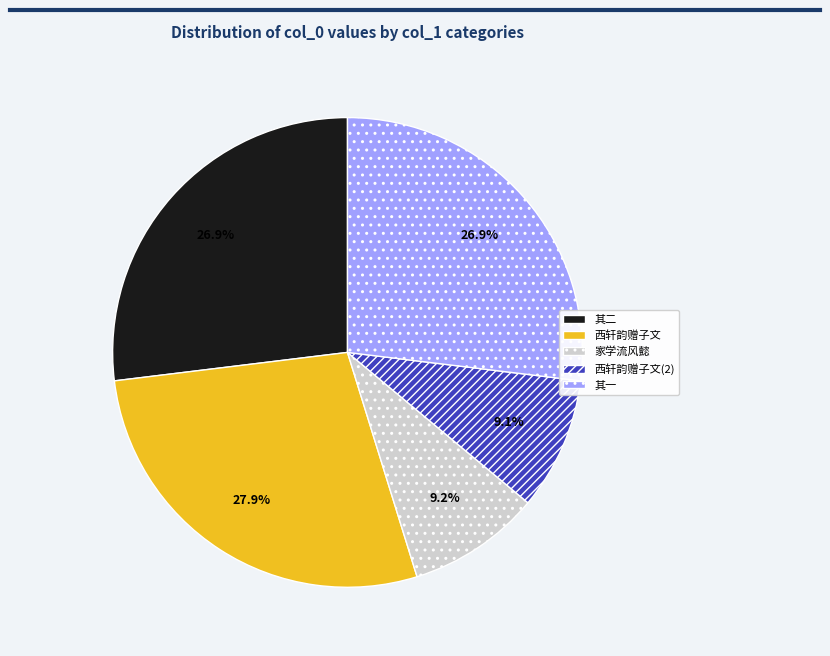

What portion of the pie excludes 家学流风懿?

90.8%